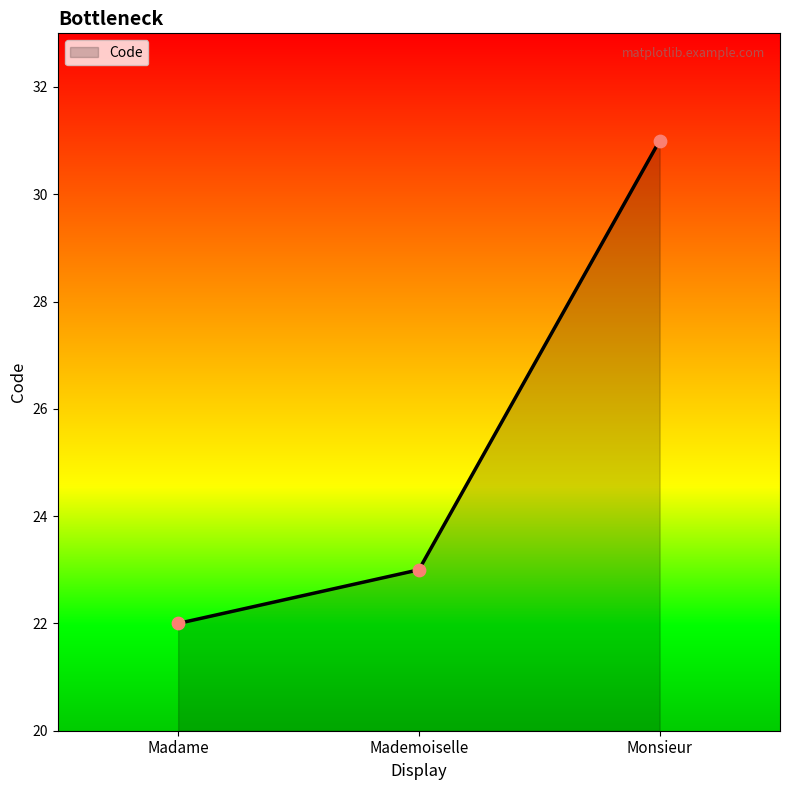

What is the change in value from Mademoiselle to Monsieur?

+8